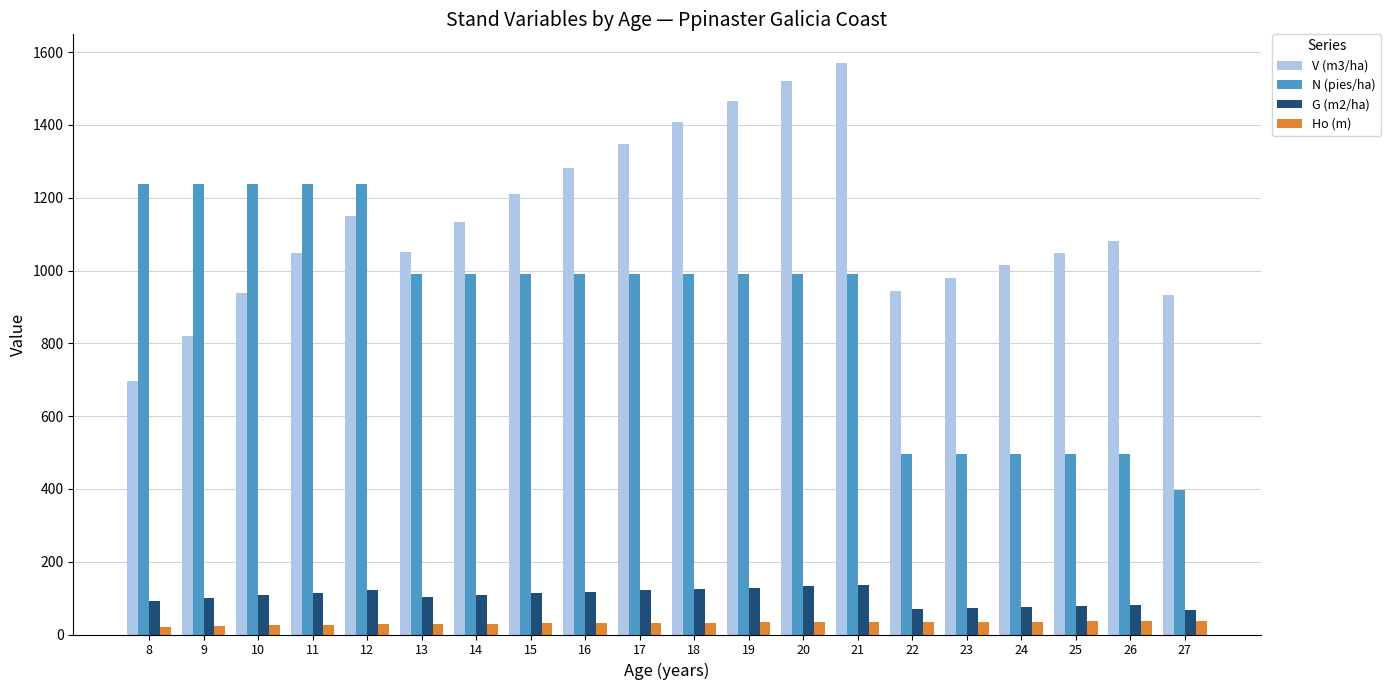

What is the difference between the second highest and second lowest values in the N (pies/ha) series?

742.7